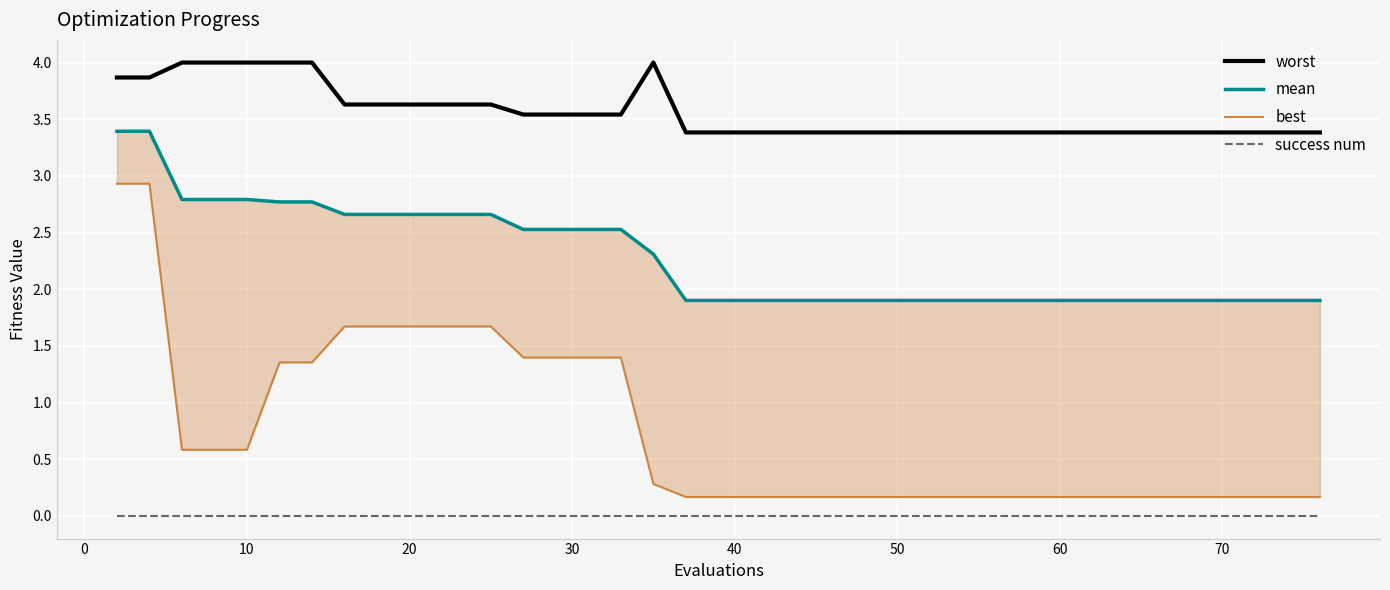

What is the maximum value for worst?

4.0